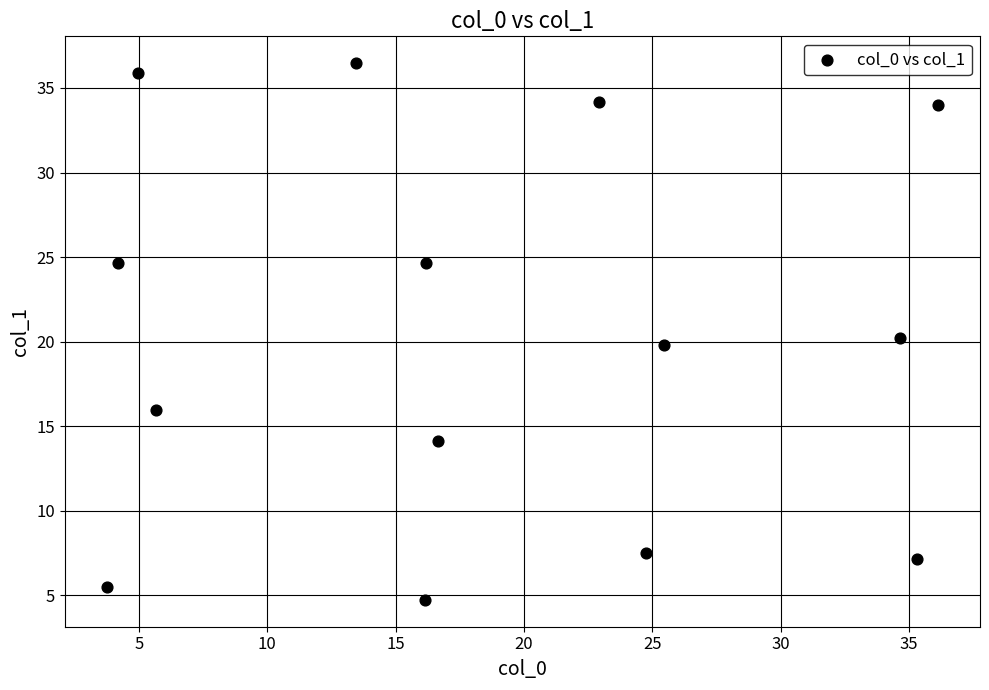

What is the range of X values (max minus min)?

32.4